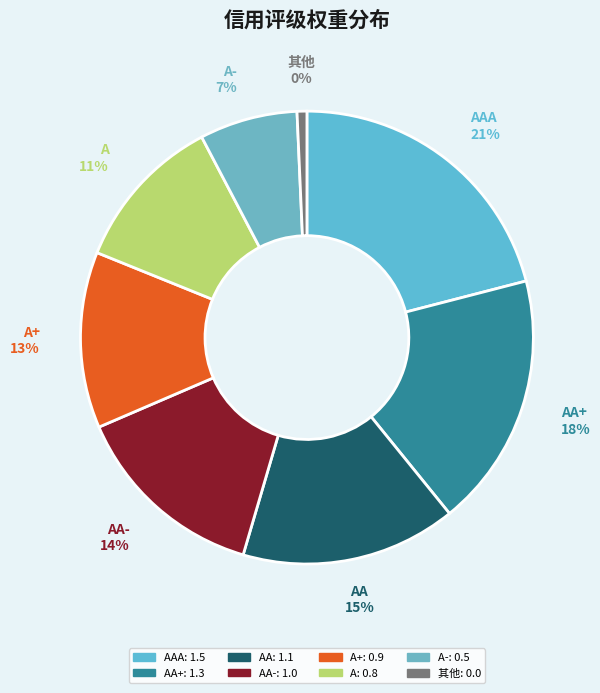

To the nearest percent, what is the difference between the AAA and AA- slice percentages?

7%